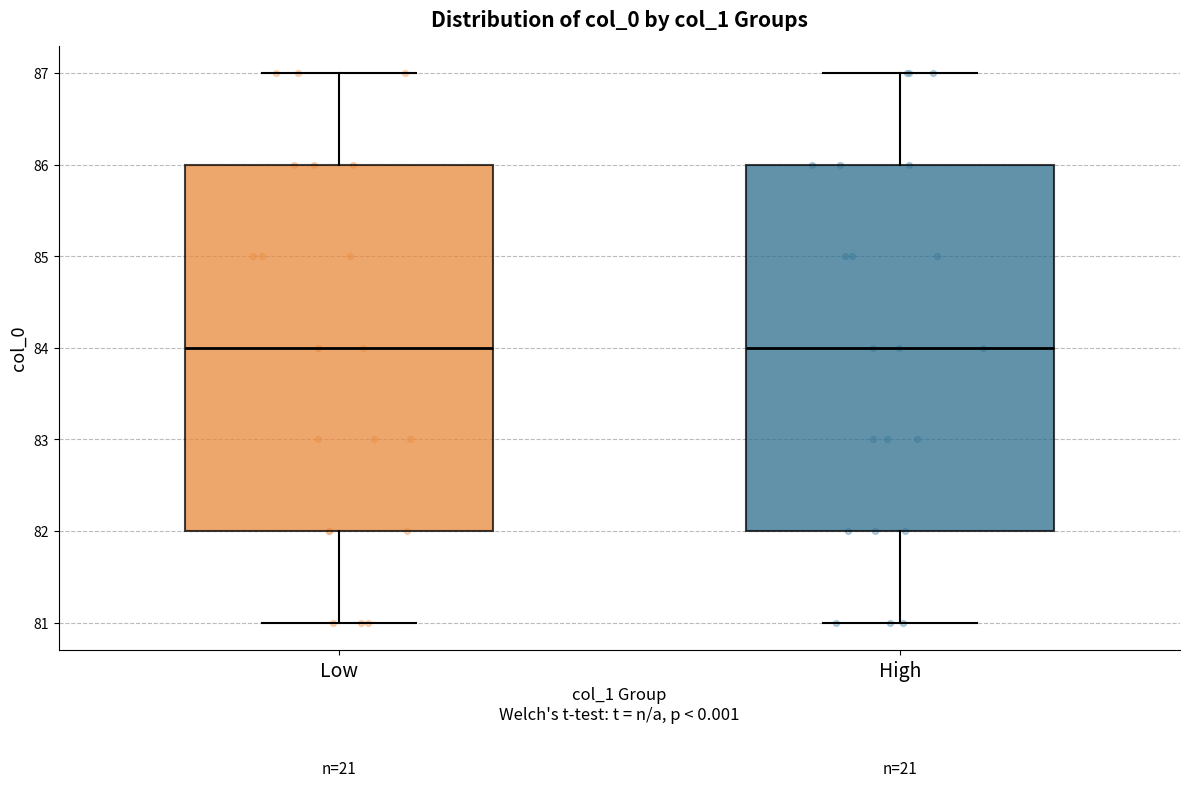

Reading left to right, read every box against the y-axis: the position of its median line, the range the box covers, and the ends of its whiskers. The values are not printed on the chart, so give them approximately, as read against the axis.

Low: median 84, box 82 to 86, whiskers 81 to 87
High: median 84, box 82 to 86, whiskers 81 to 87